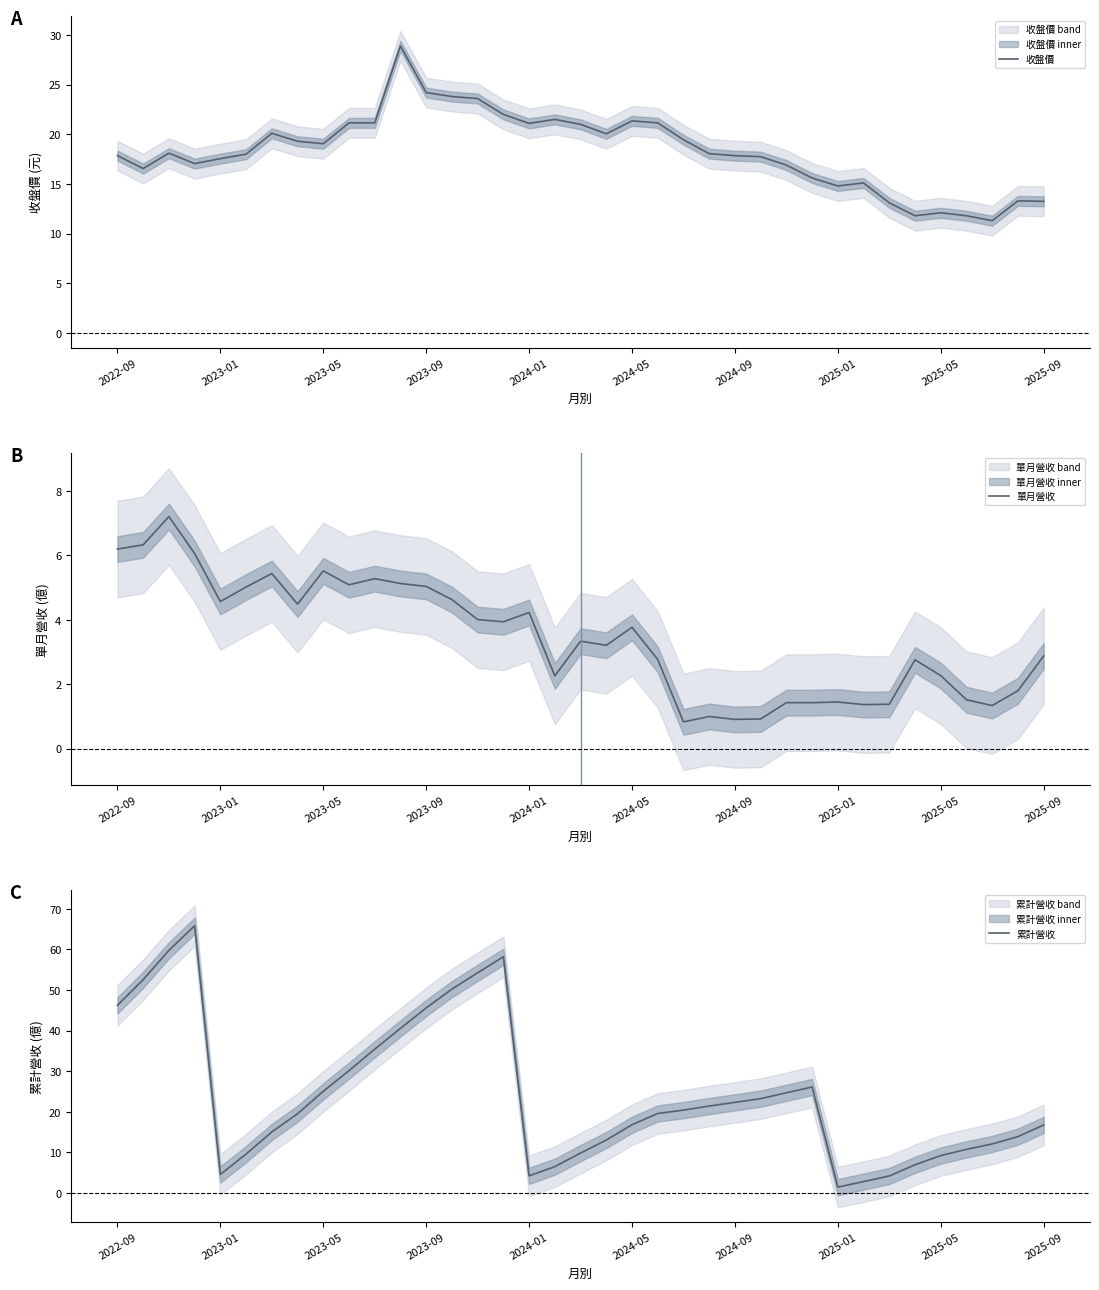

In 單月營收, how many points are lower than both neighbors (excluding endpoints)?

10